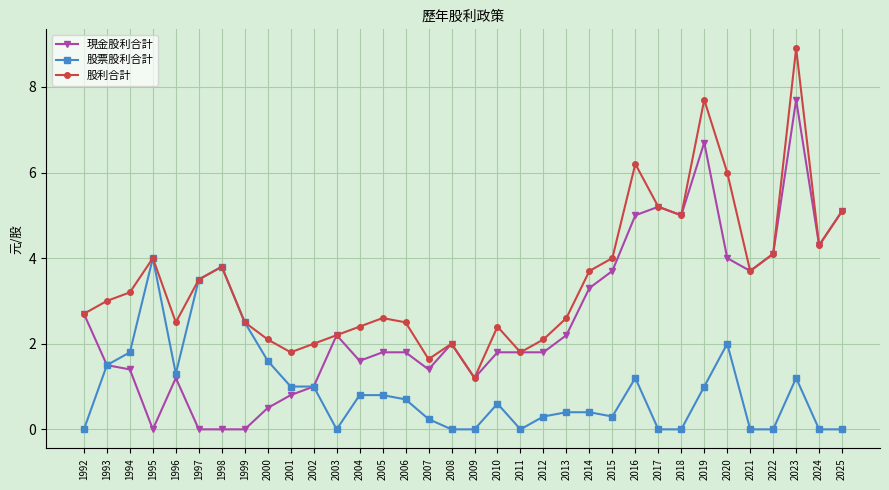

At which category does 股利合計 reach its first local peak?

1995